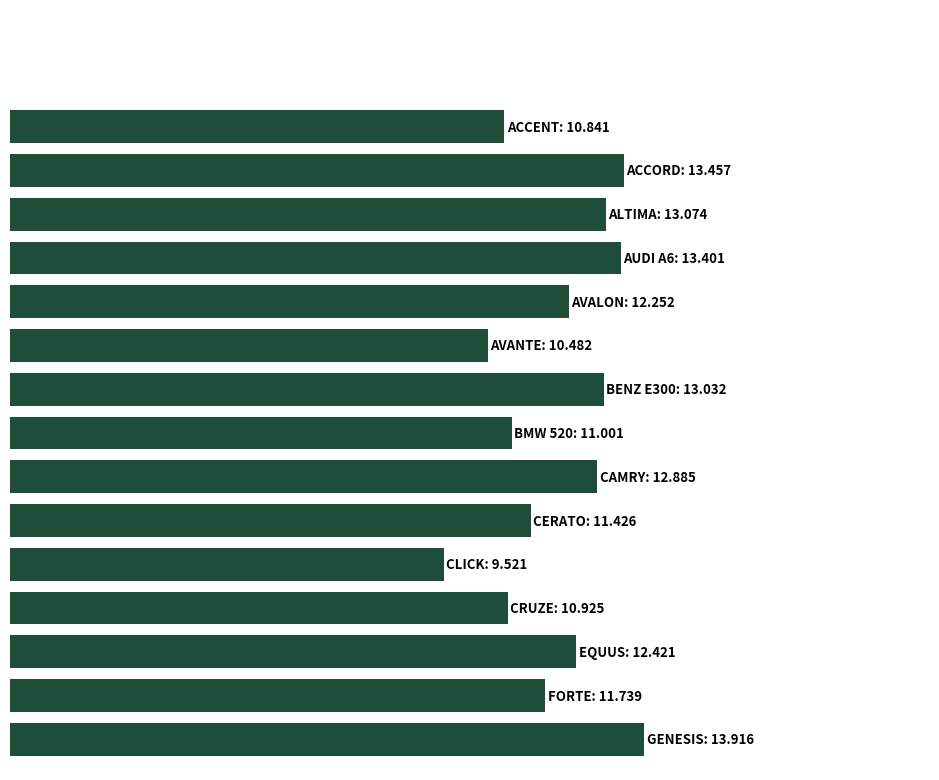

At which label does the data first exceed 12?

ACCORD